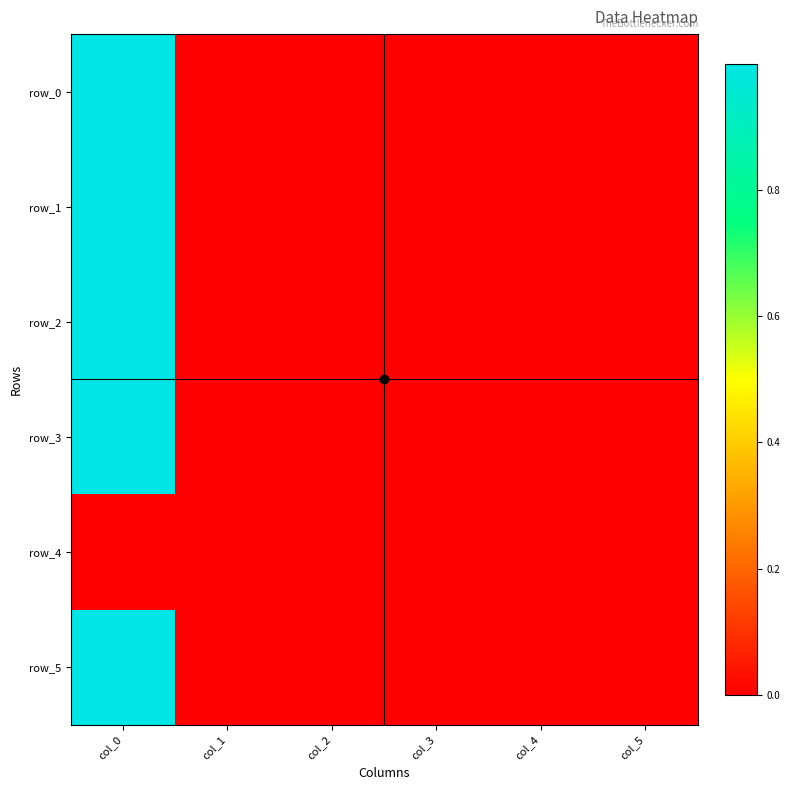

At col_4, list the series in order from smallest to largest.

row_0, row_1, row_2, row_3, row_4, row_5